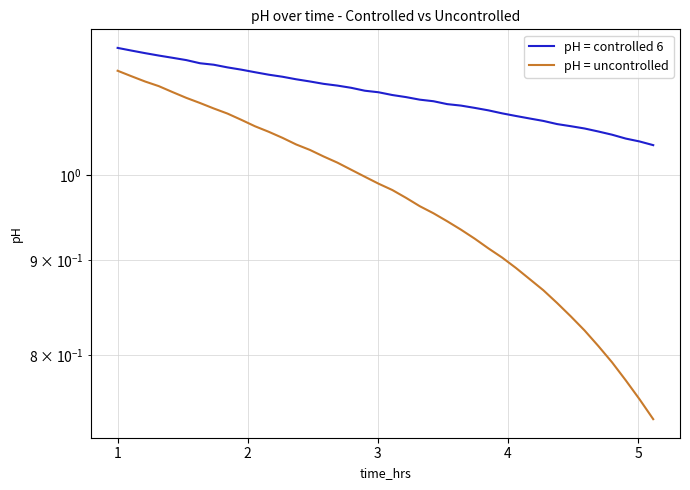

What is the minimum value shown in the chart?

0.7